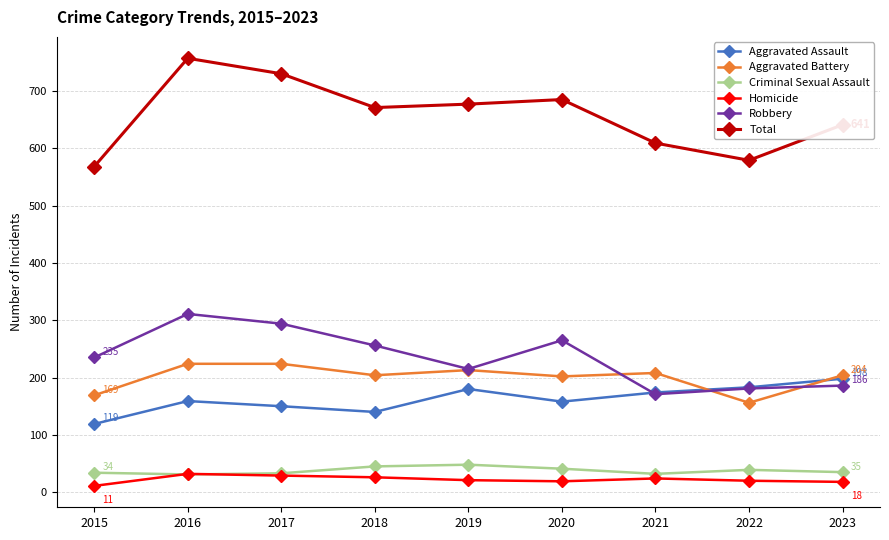

What is the value of the Aggravated Assault point at the 3rd from the left?

150